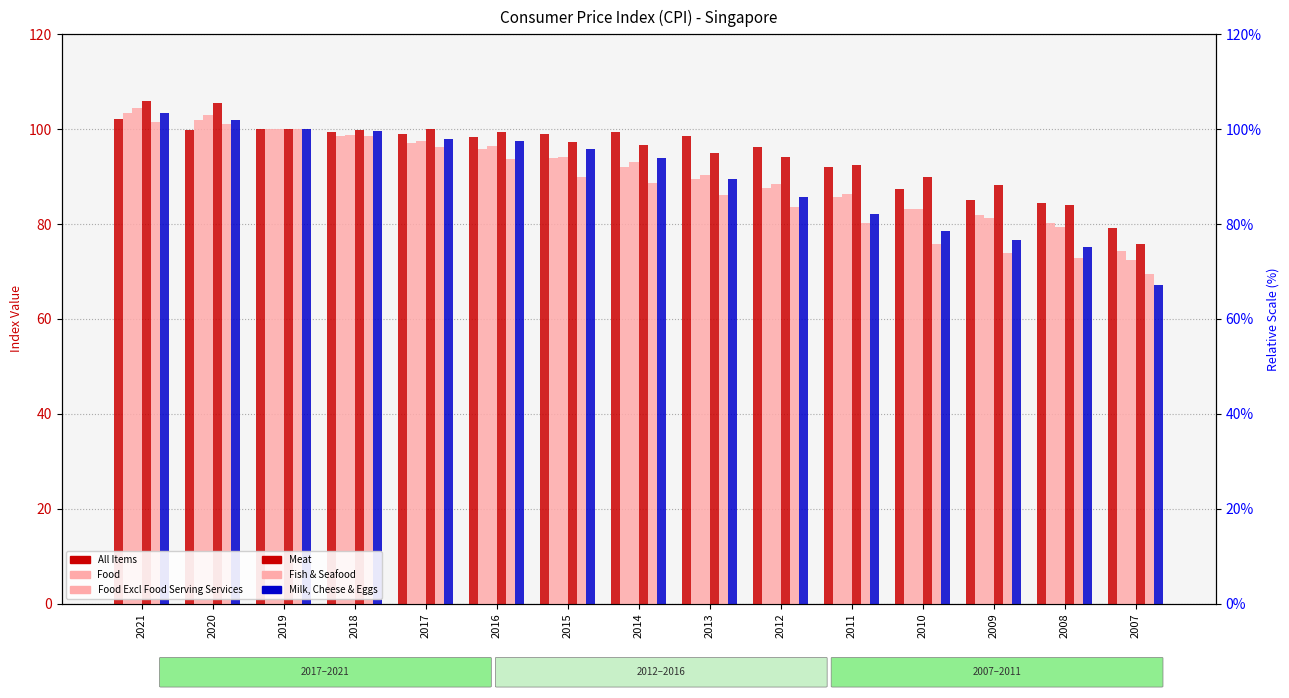

Which has a higher value, 2019 or 2010?

2019